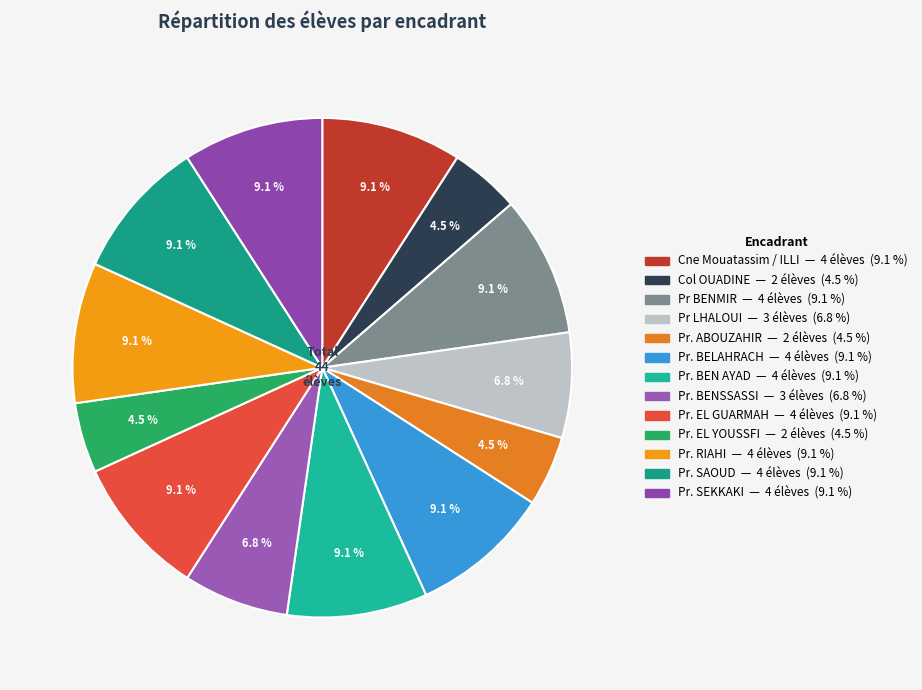

Is there any slice that represents more than half of the pie?

No